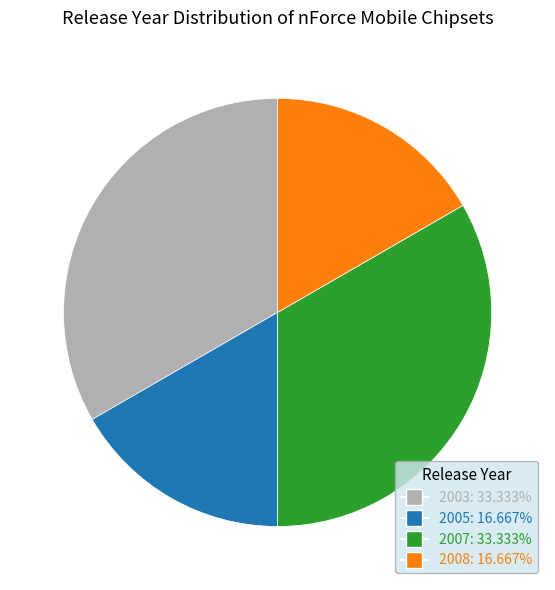

Is the sum of 2007: 33.333% and 2003: 33.333% greater than half?

Yes